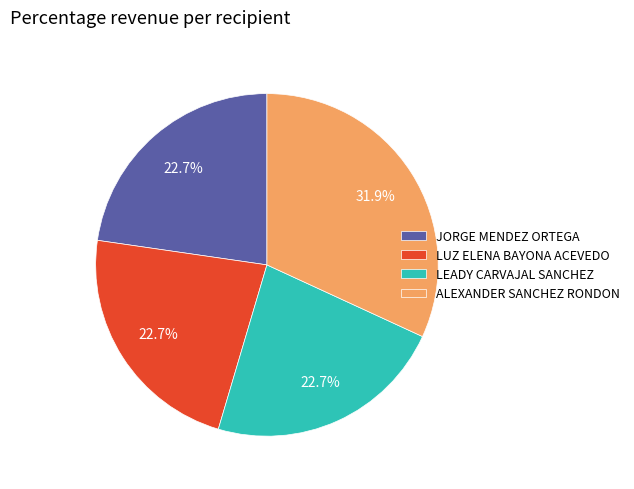

To the nearest percent, what is the difference between the LEADY CARVAJAL SANCHEZ and ALEXANDER SANCHEZ RONDON slice percentages?

9%